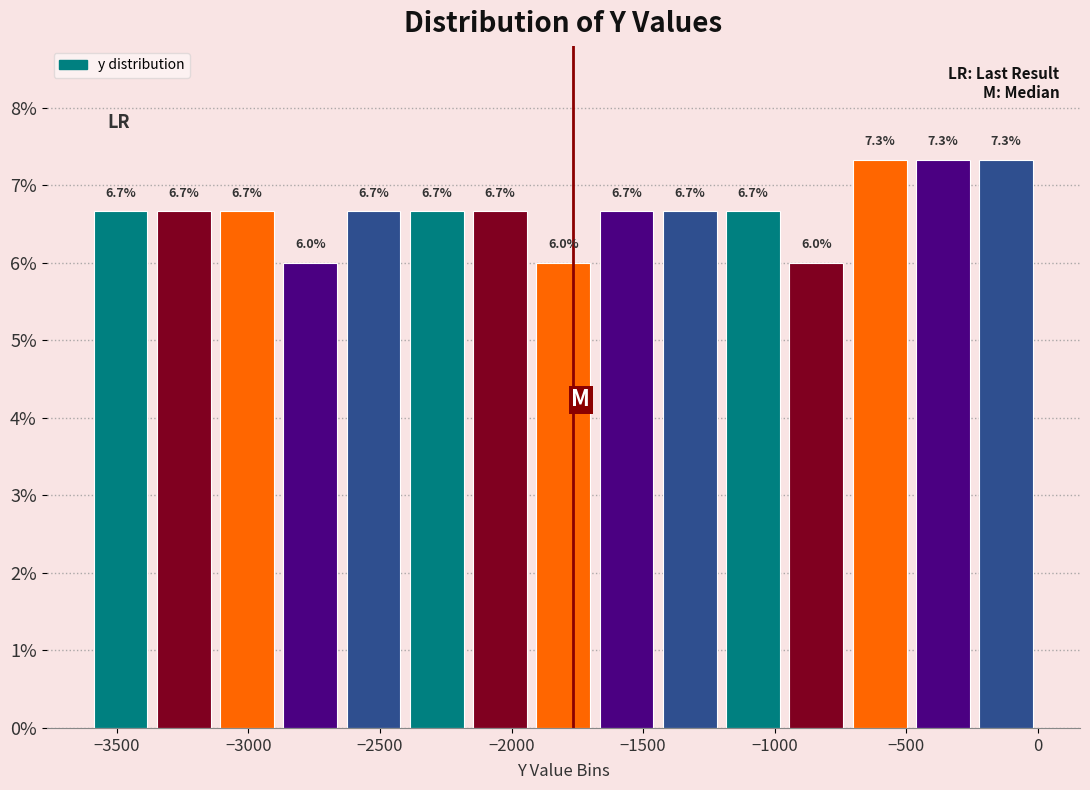

Reading left to right, transcribe this chart: for each bar, give the range it covers on the x-axis and its height. The bar edges are not printed on the chart, so give them approximately, as read against the axis.

-3600 to -3350: 6.7
-3350 to -3150: 6.7
-3150 to -2900: 6.7
-2900 to -2650: 6.0
-2650 to -2400: 6.7
-2400 to -2150: 6.7
-2150 to -1900: 6.7
-1900 to -1700: 6.0
-1700 to -1450: 6.7
-1450 to -1200: 6.7
-1200 to -950: 6.7
-950 to -700: 6.0
-700 to -500: 7.3
-500 to -250: 7.3
-250 to 0: 7.3